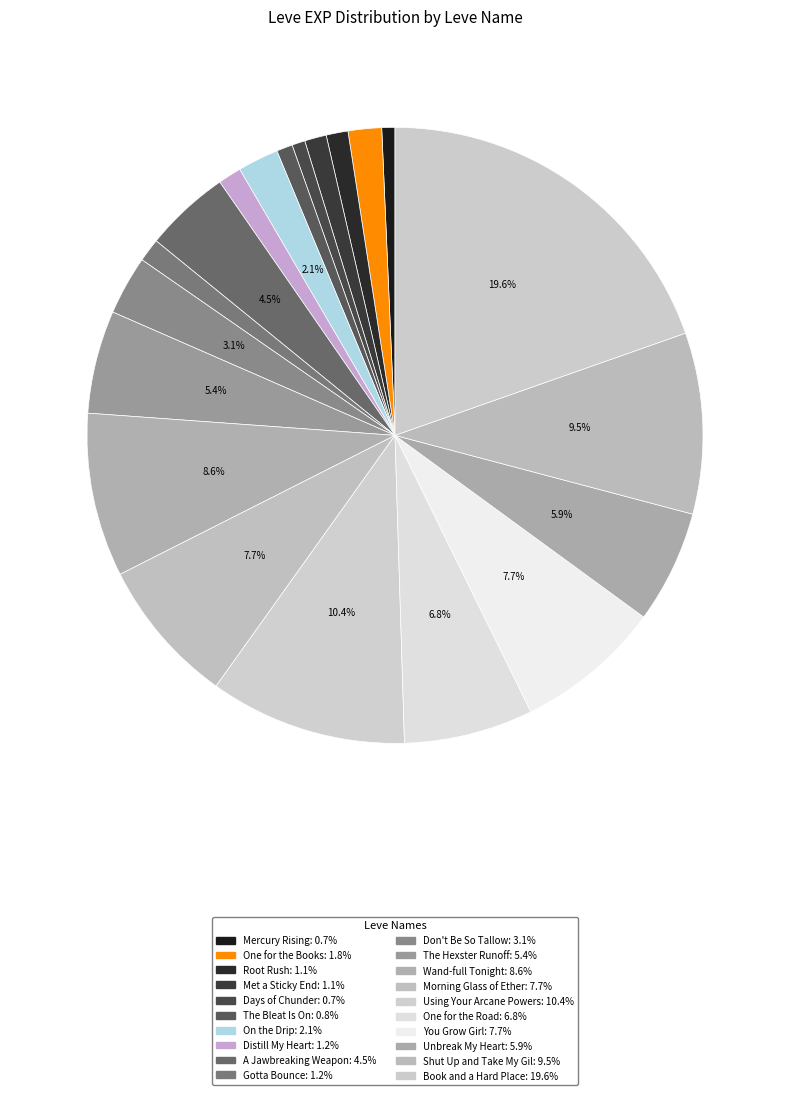

How many segments does this pie chart have?

20